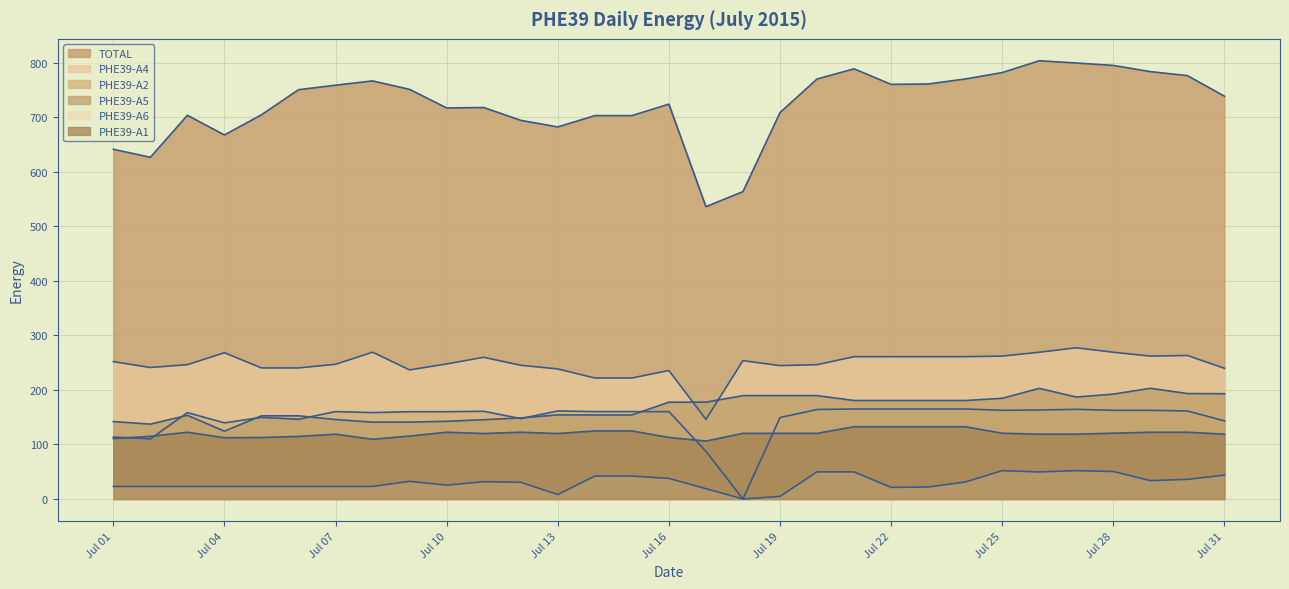

What is the maximum value for PHE39-A2?

165.0